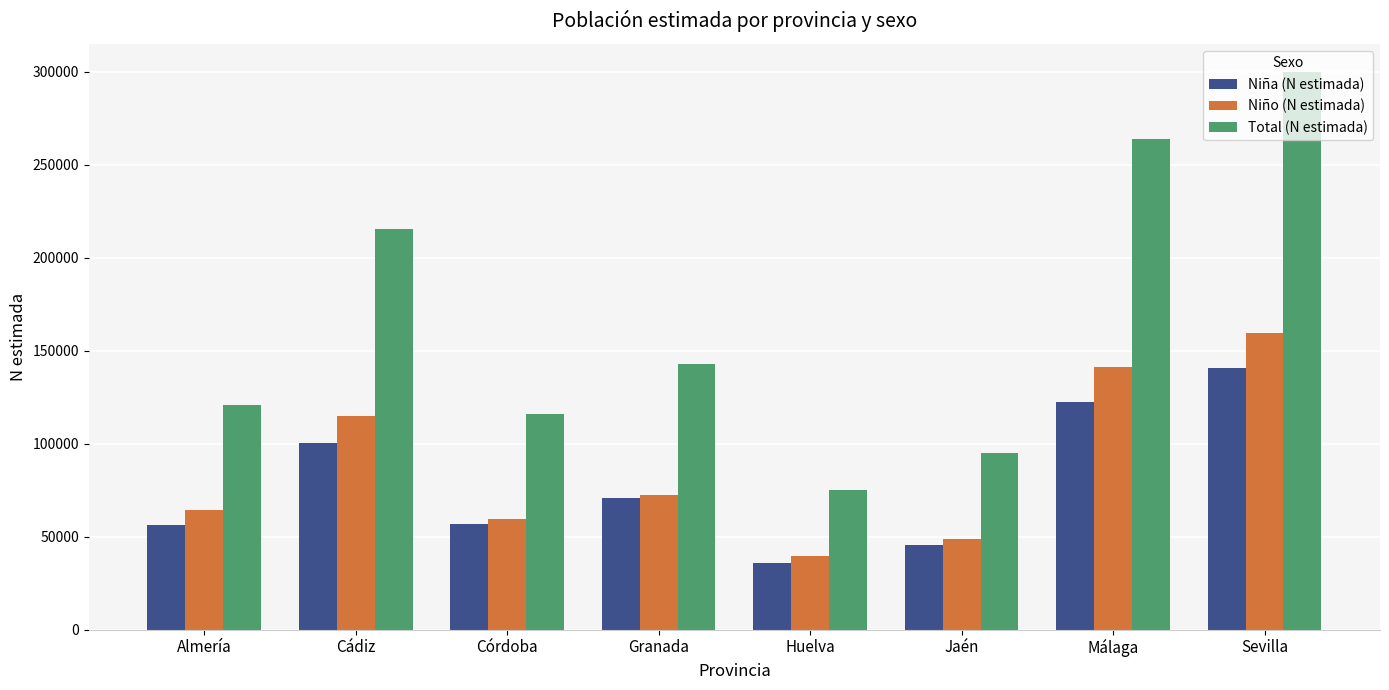

What is the difference between the Total (N estimada) values at Córdoba and Huelva?

40749